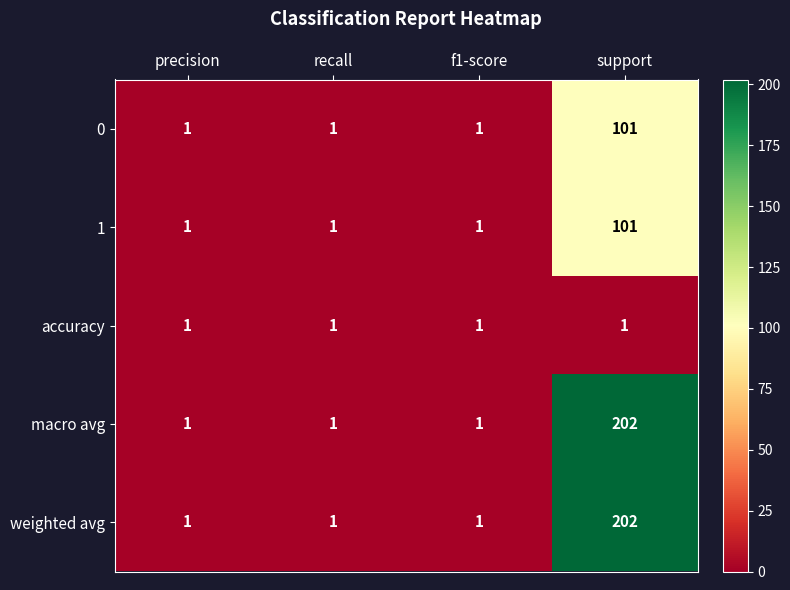

Is the value of weighted avg at support greater than the value of macro avg at precision?

Yes